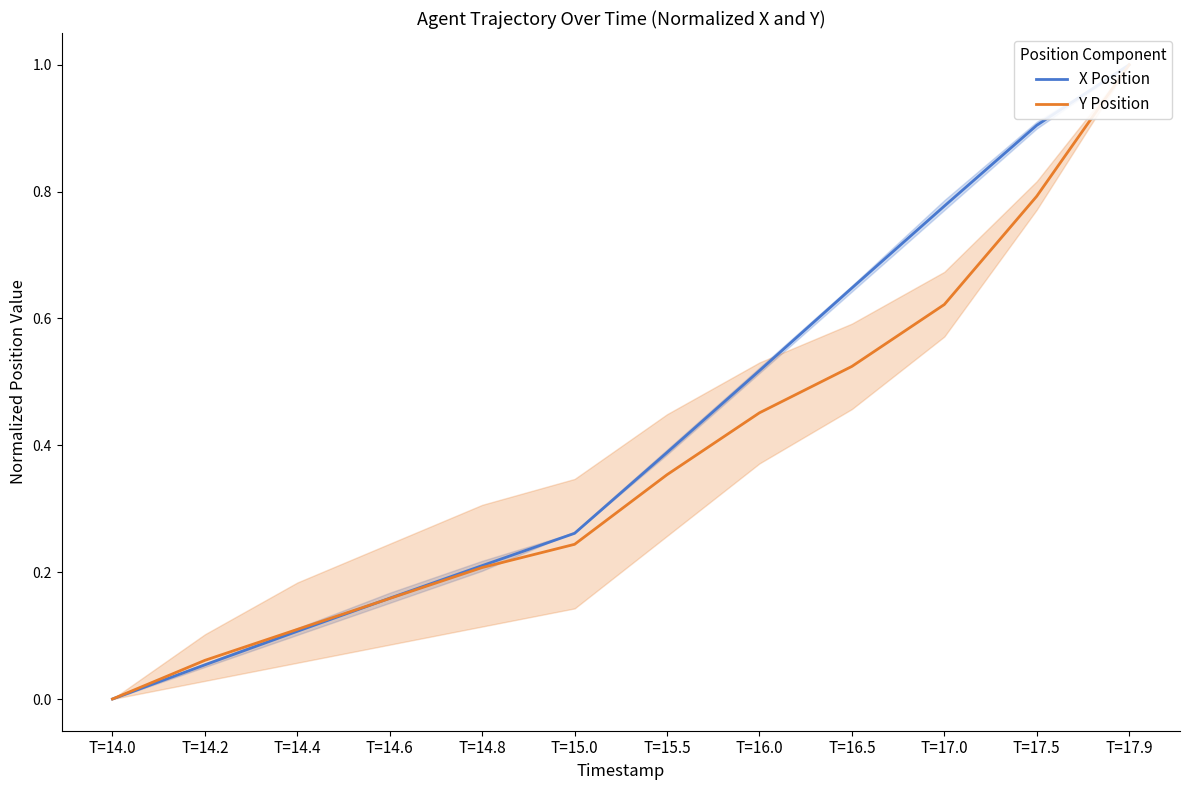

Which category has the lowest value in the Y Position series?

T=14.0